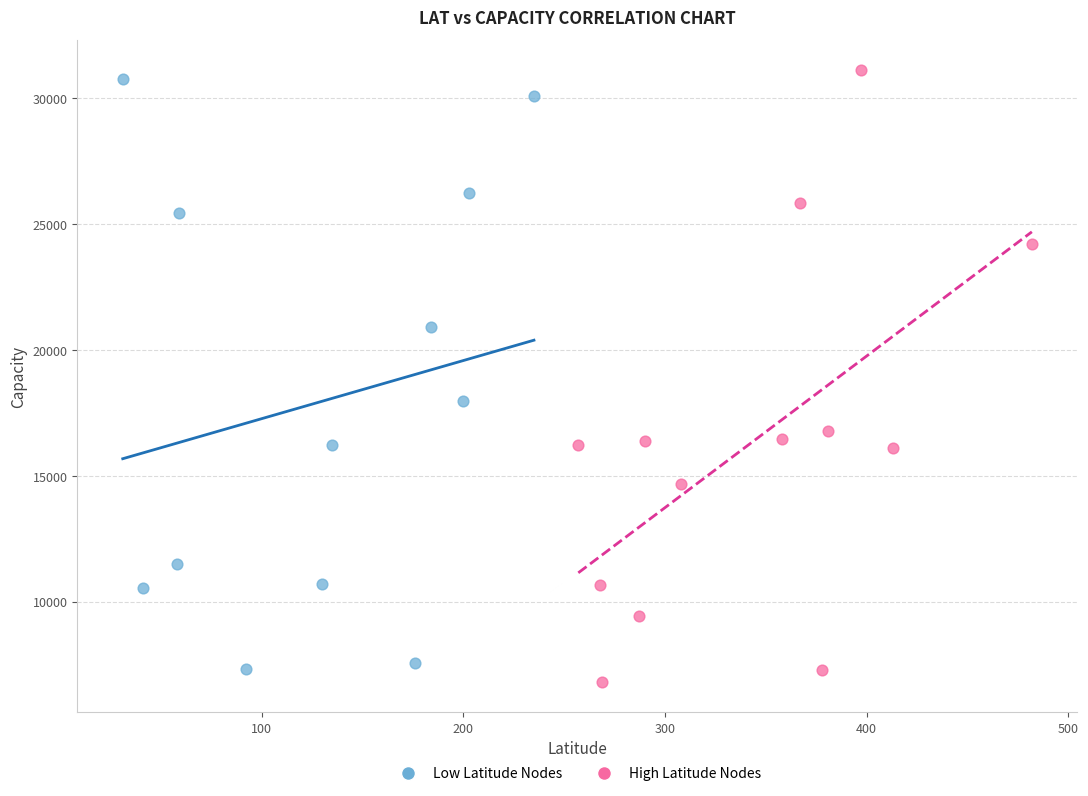

Which series has the largest Y range (max minus min)?

High Latitude Nodes